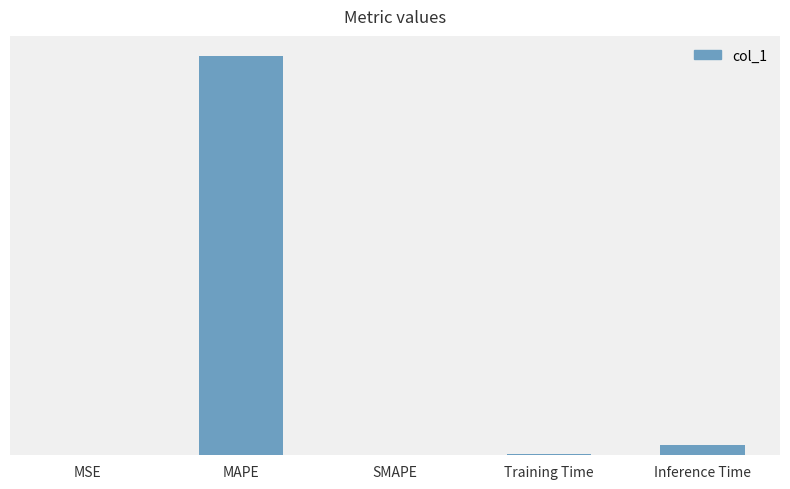

Which category has the highest value across all series?

MAPE